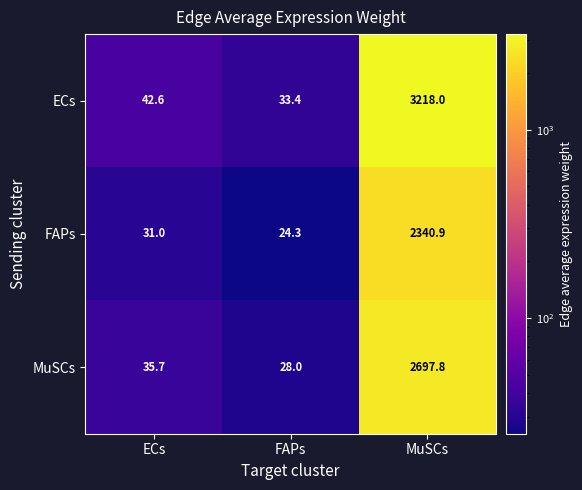

True or false: FAPs has a value of 4133.1 at MuSCs.

False